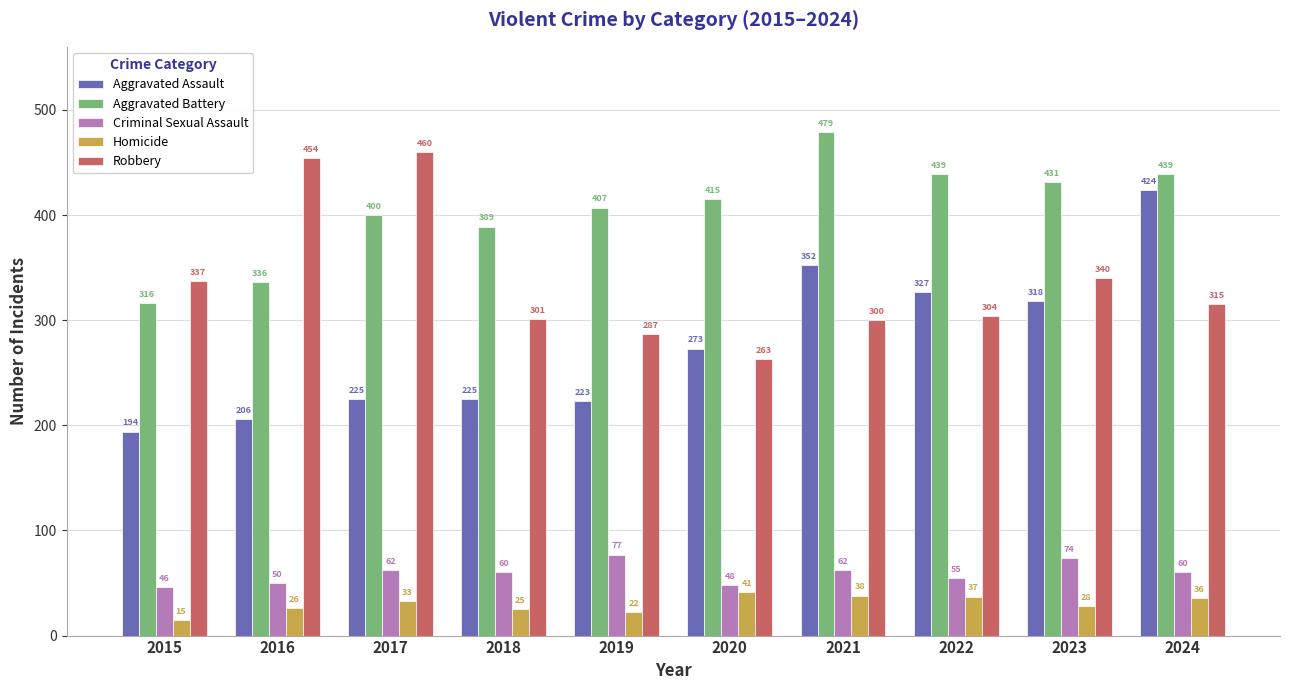

What value does the Homicide series have at 2019, to the nearest 5?

20